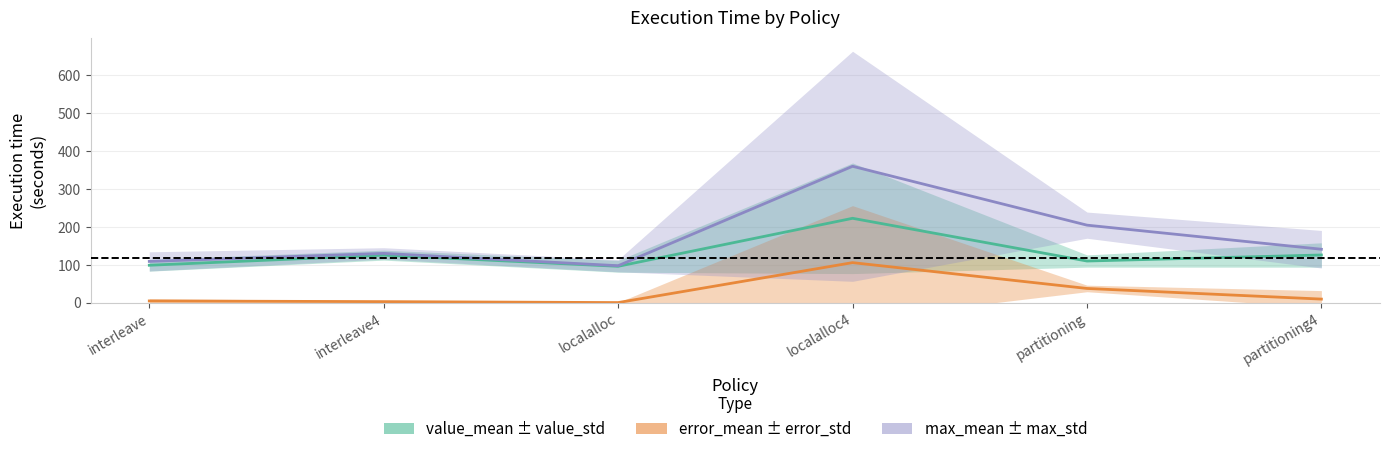

Rank the series by their maximum value, from lowest to highest.

error_mean, value_mean, max_mean